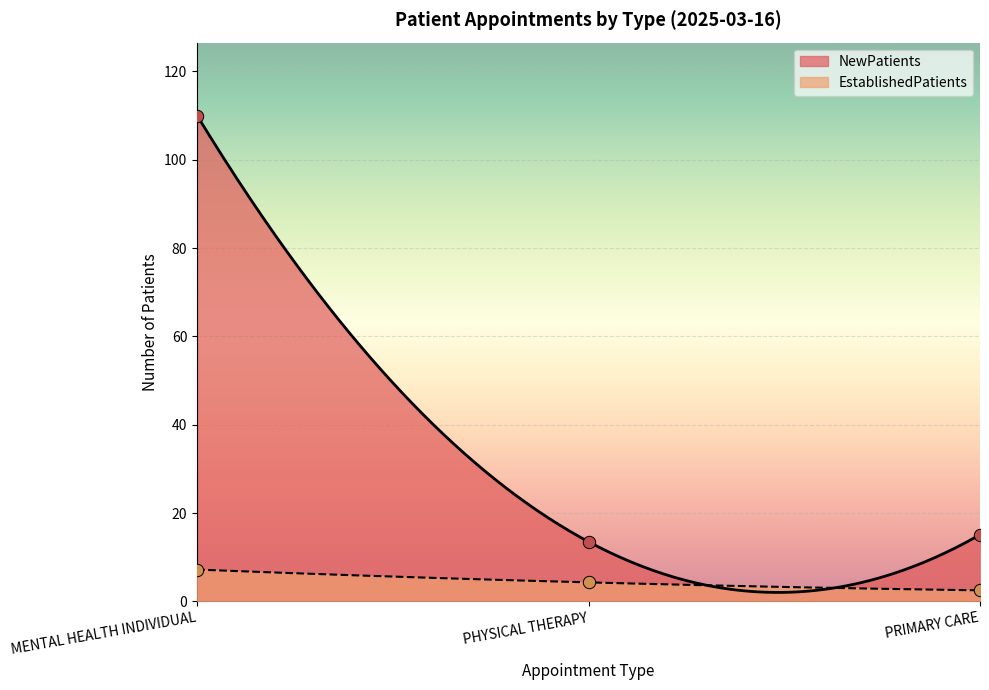

What is the total value across all series at MENTAL HEALTH INDIVIDUAL?

117.2